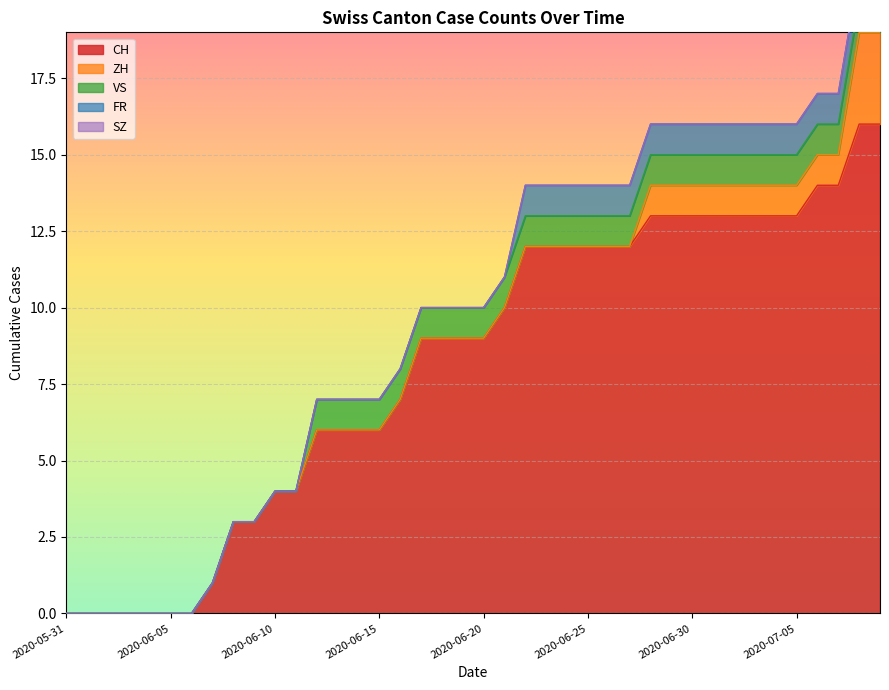

What are all the series names shown in the legend?

CH, ZH, VS, FR, SZ